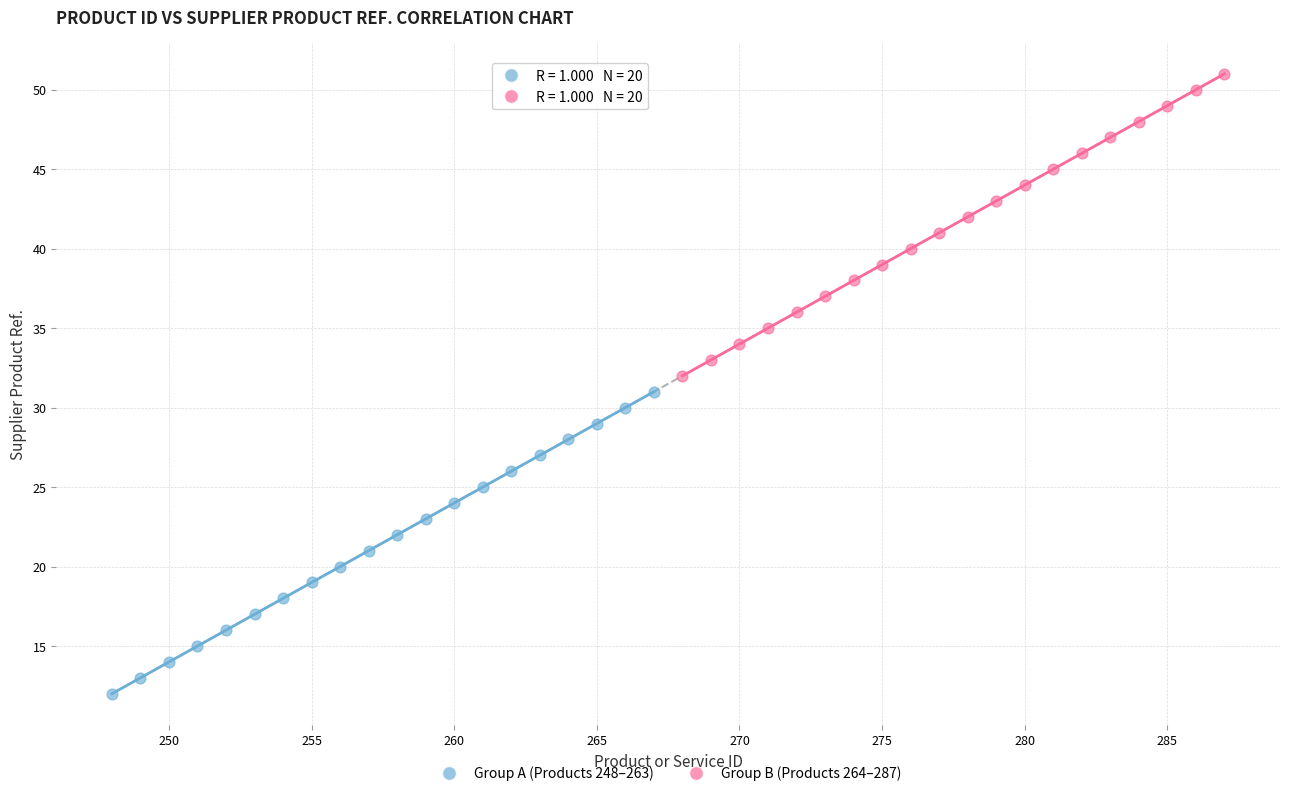

Which series contains the highest Y value?

Group B (Products 264–287)